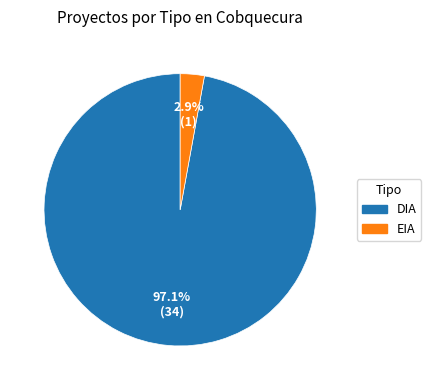

What percentage is NOT represented by EIA?

97.1%